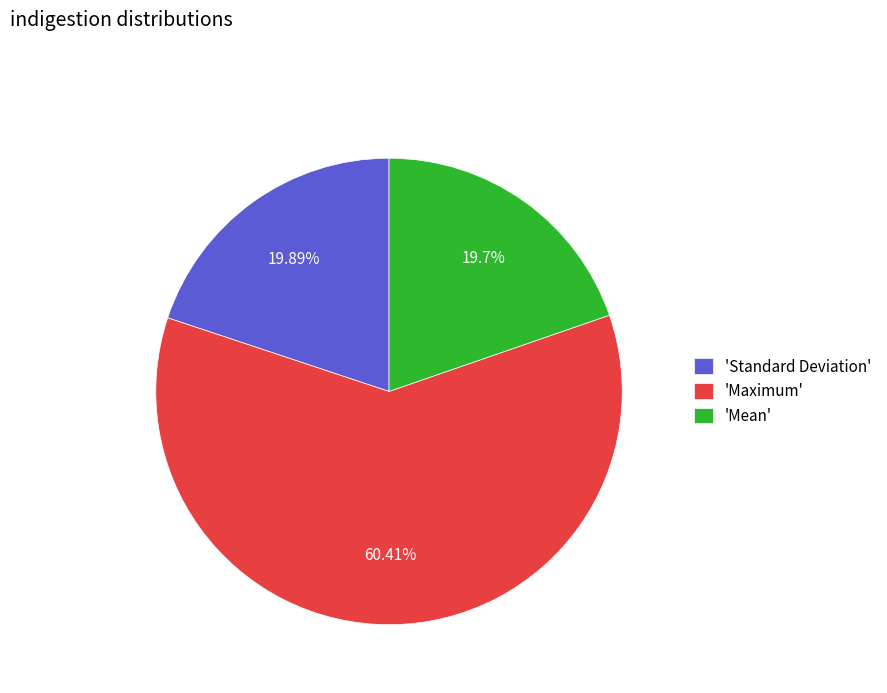

Which slice is the largest?

'Maximum'